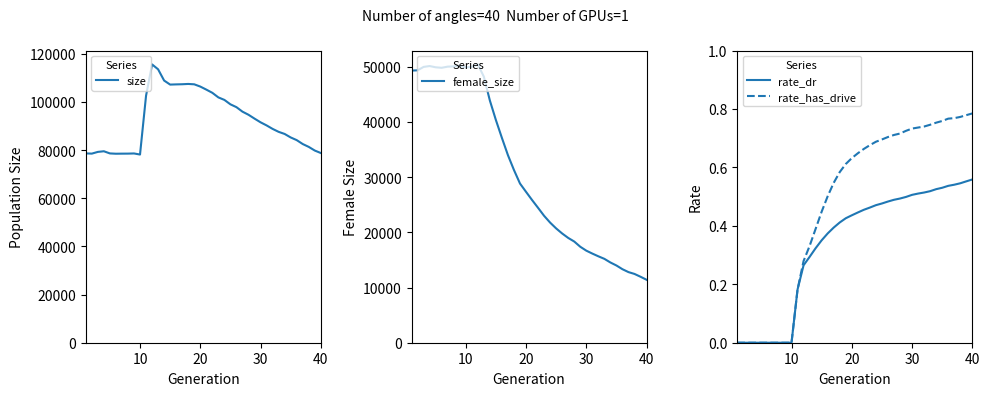

The rate_has_drive series shows 1.0 at 30. True or false?

False